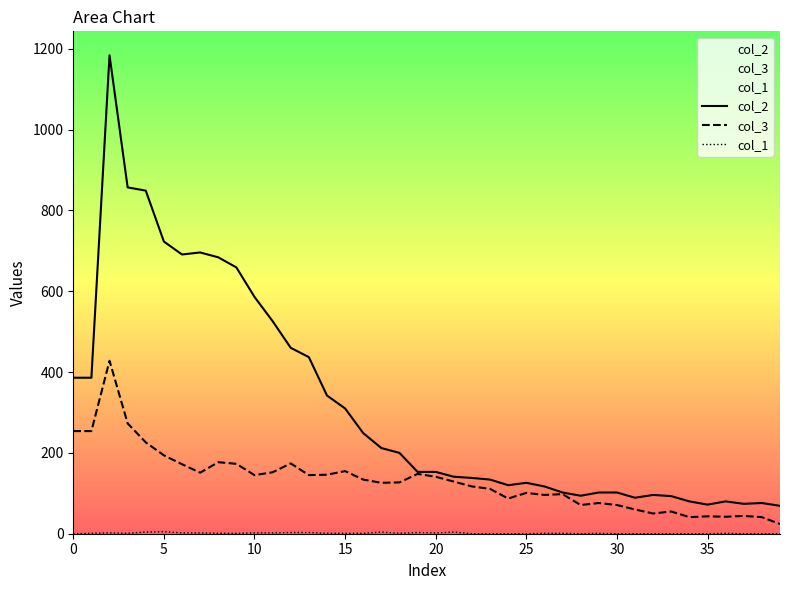

What is the difference between the second highest and minimum values in the col_2 series?

788